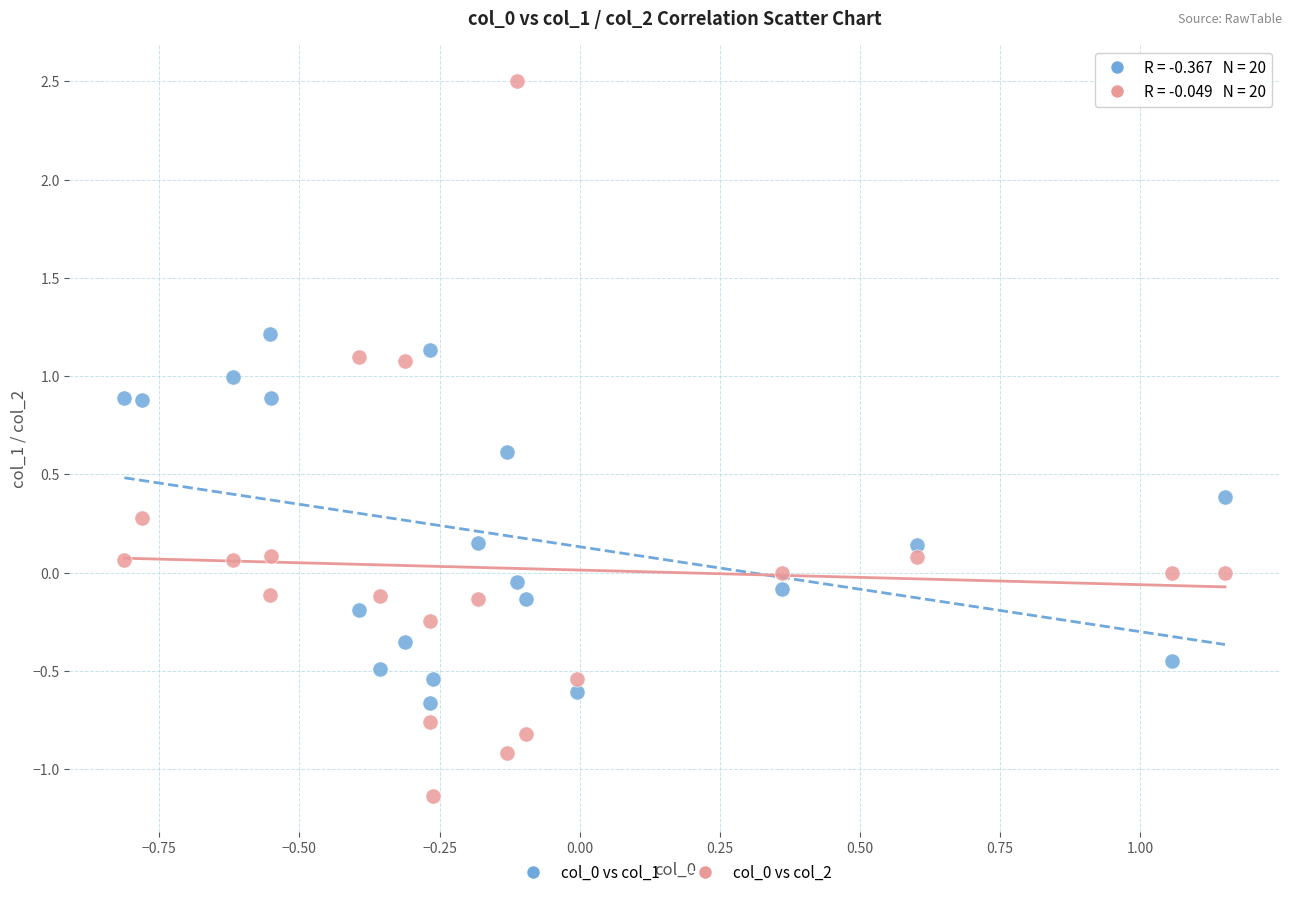

What is the X range (max minus min) for the scatter plot?

2.0